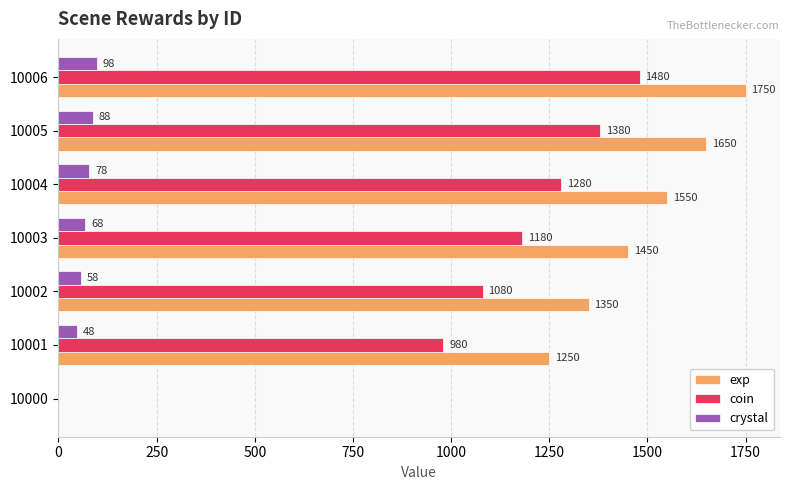

Between 10000 and 10006, which series saw the biggest shift?

exp